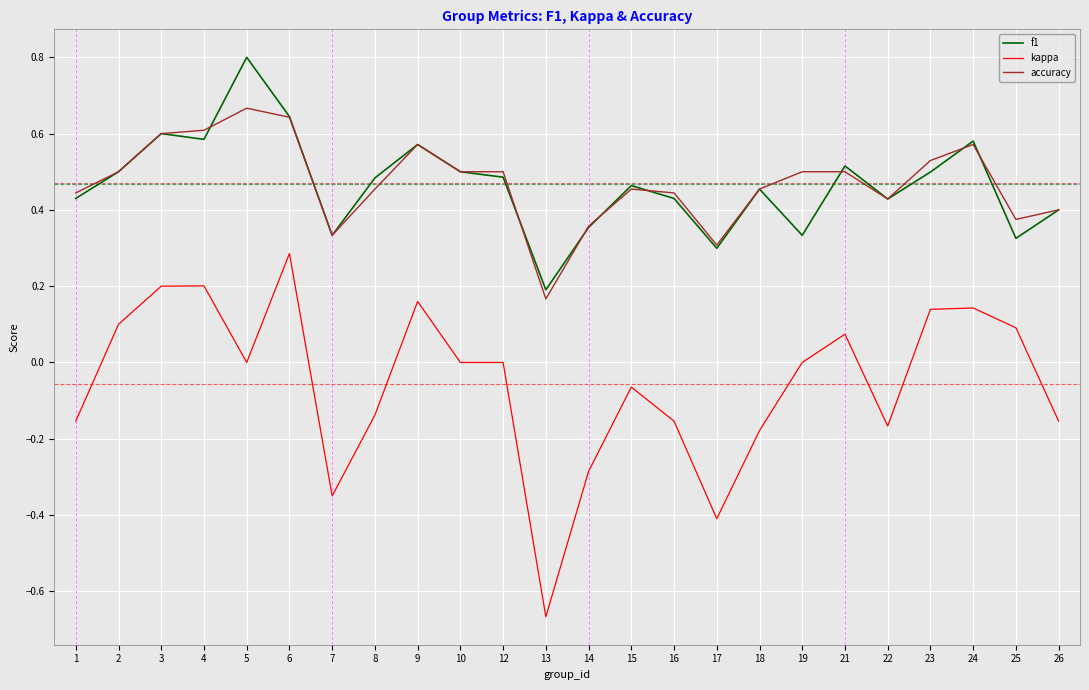

True or false: kappa and accuracy intersect in this chart.

False